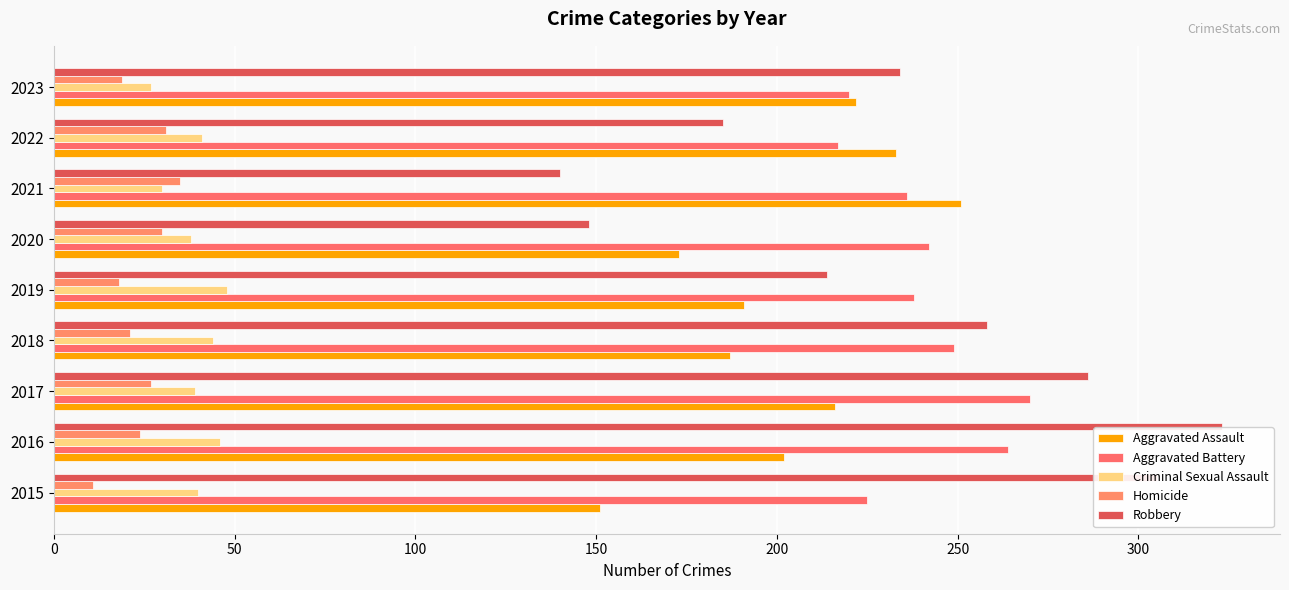

Which series has the largest range (max minus min)?

Robbery